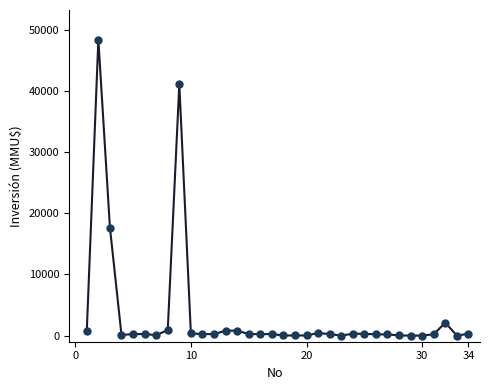

What is the range of Y values (max minus min)?

48384